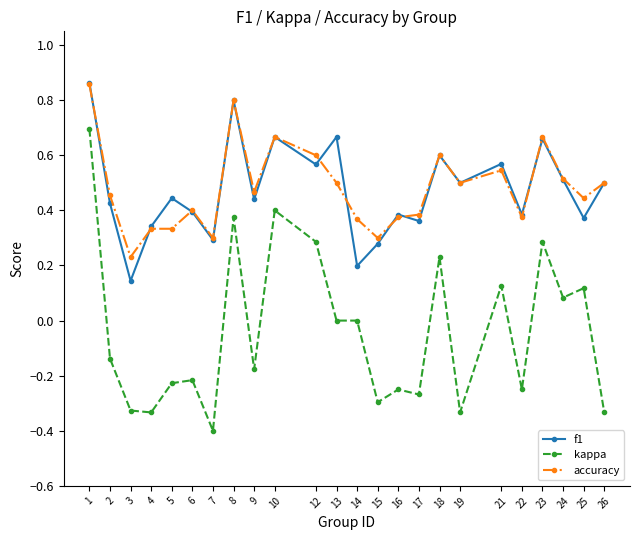

In f1, how many points are higher than both neighbors (excluding endpoints)?

8